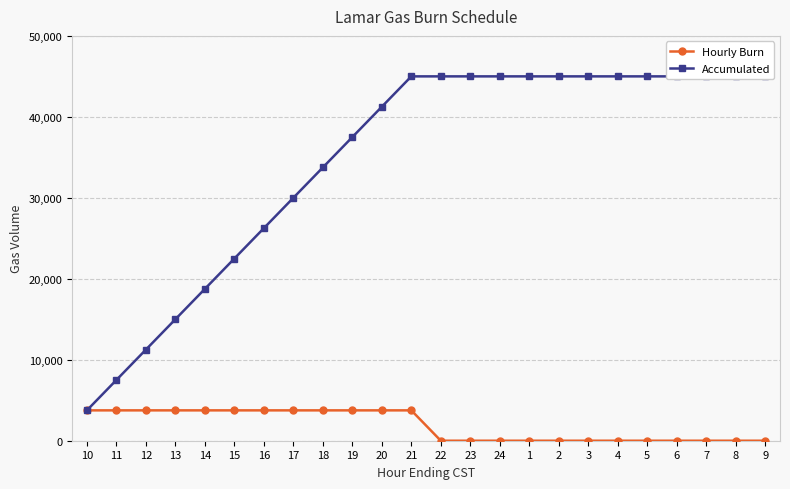

What is the sum of all Hourly Burn values?

45000